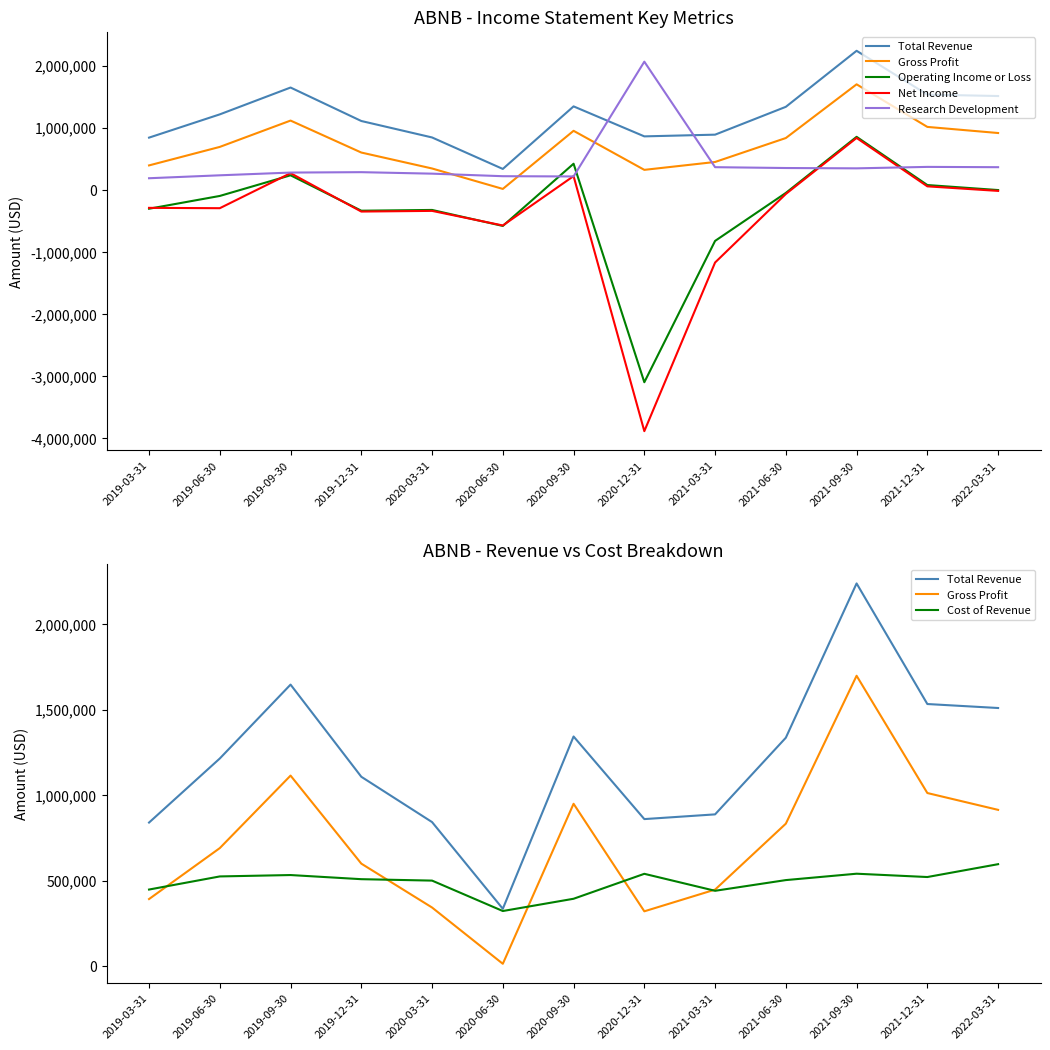

What is the difference between the second highest and minimum values in the Cost of Revenue series?

218200